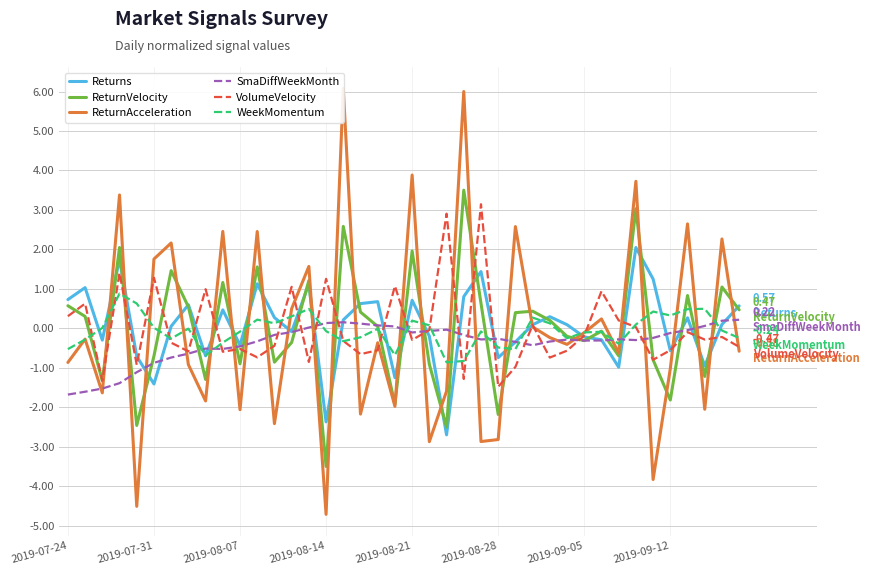

Which series ends up on top after the final intersection of SmaDiffWeekMonth and VolumeVelocity?

SmaDiffWeekMonth